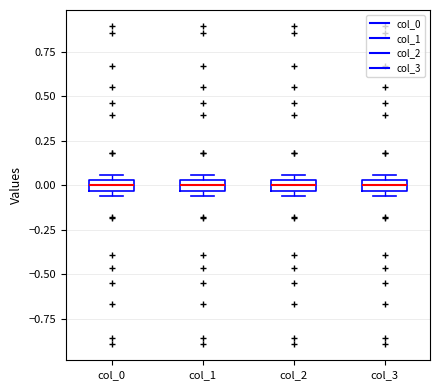

Where is the upper edge of the box for col_0 on the y-axis? The values are not printed on the chart, so give them approximately, as read against the axis.

0.05